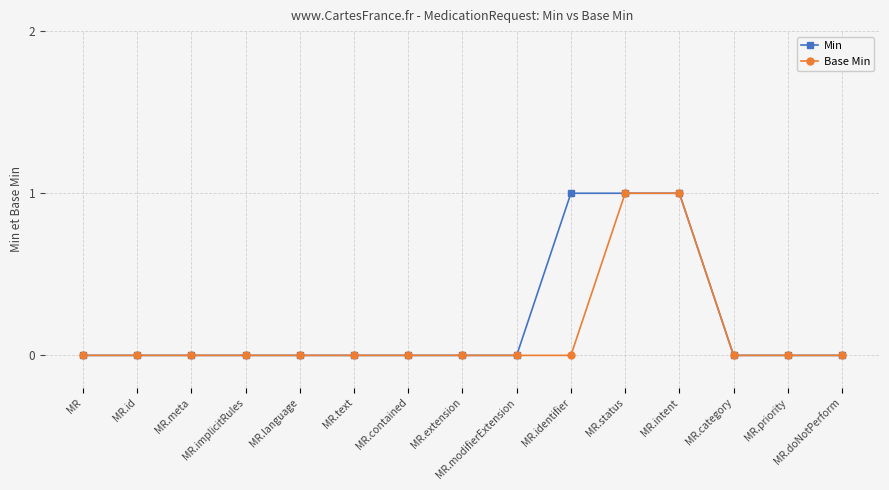

Does the chart have visible grid lines?

Yes